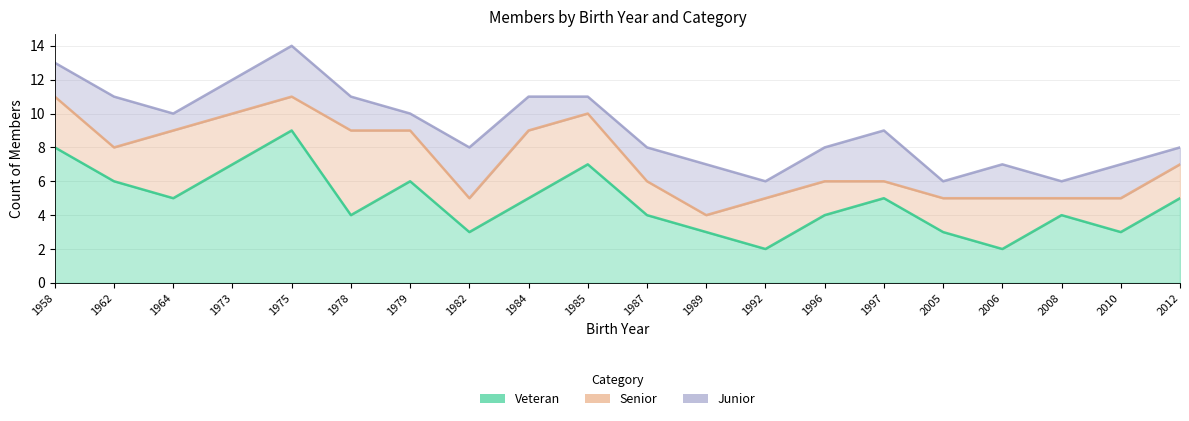

Rank the categories by Junior value from highest to lowest.

1962, 1975, 1982, 1989, 1997, 1958, 1973, 1978, 1984, 1987, 1996, 2006, 2010, 1964, 1979, 1985, 1992, 2005, 2008, 2012